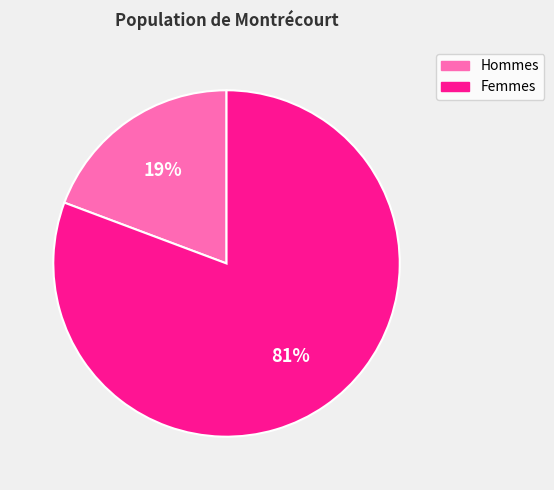

Is there a majority slice in this chart?

Yes